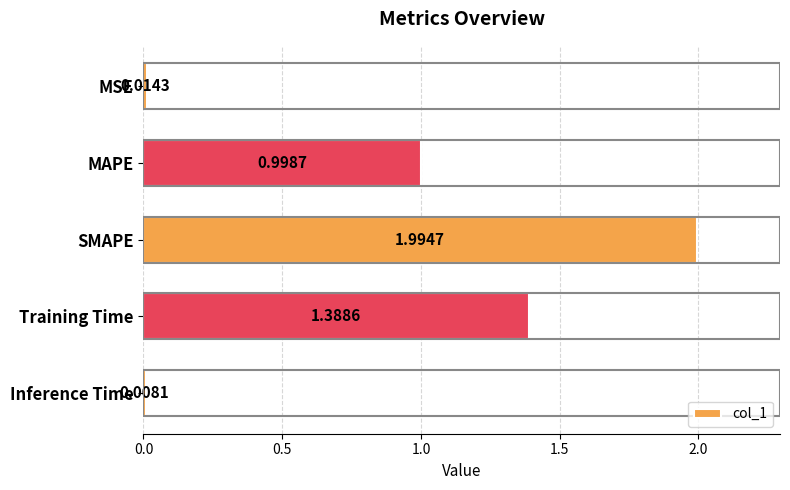

At which category does the chart reach its minimum across all series?

Inference Time